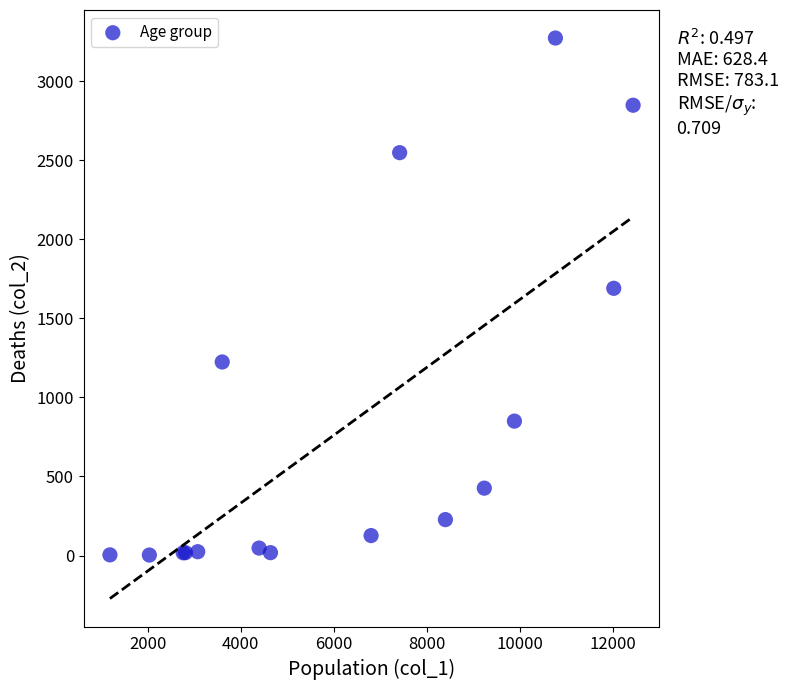

What Y value in the scatter plot is closest to 1638?

1690